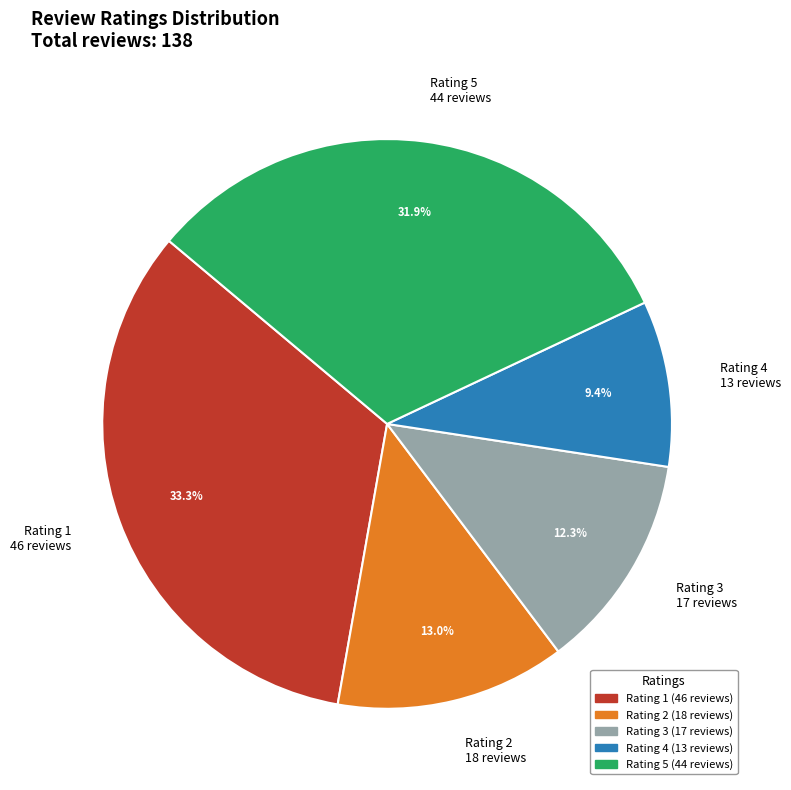

Combined, do Rating 5 and Rating 3 account for over 50%?

No